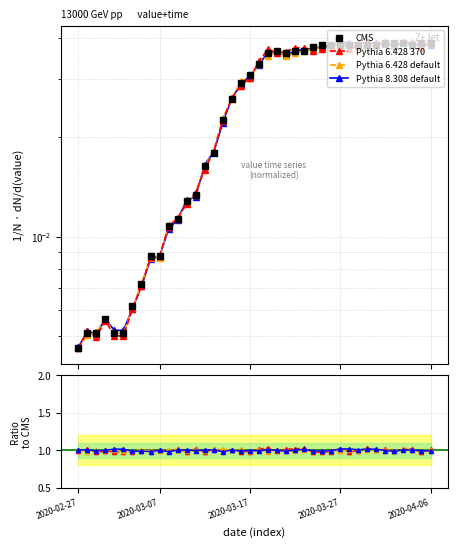

What is the value of the Pythia 6.428 default point at the 33rd from the left?

1.0